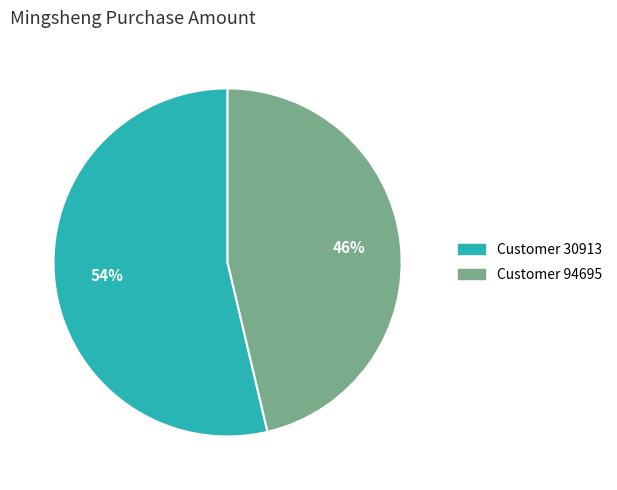

To the nearest percent, what is the average slice percentage?

50%